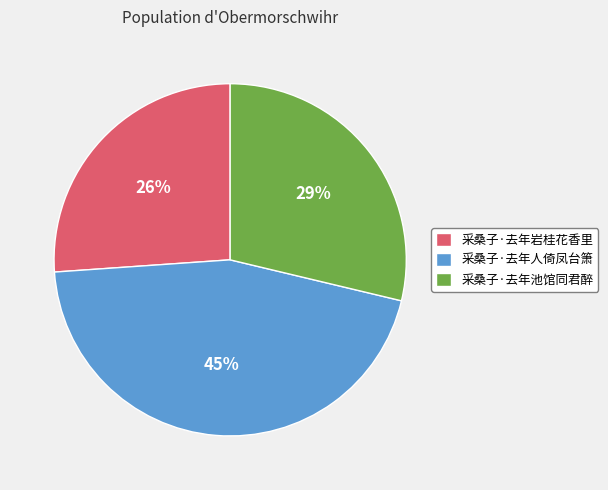

Do 采桑子·去年池馆同君醉 and 采桑子·去年岩桂花香里 together represent more than half of the pie?

Yes